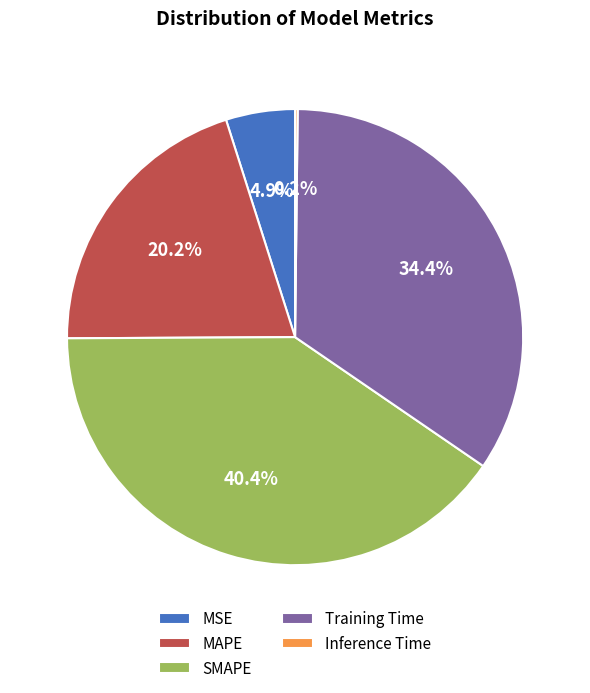

True or false: Training Time accounts for 21% of the total.

False